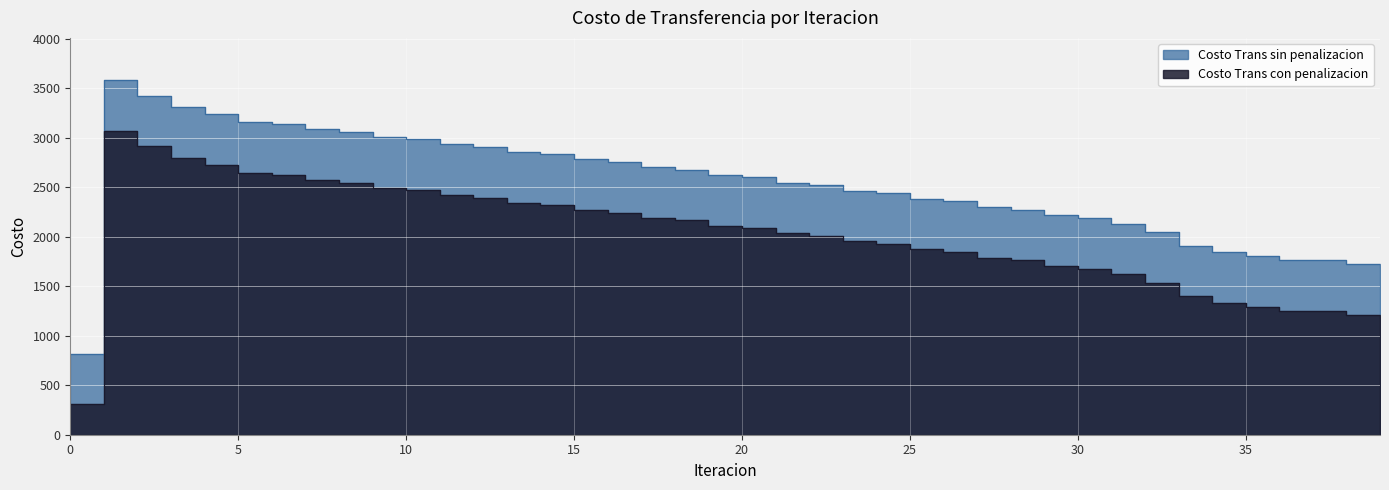

List the labels in order of Costo Trans con penalizacion value, smallest first.

0, 39, 38, 37, 36, 35, 34, 33, 32, 31, 30, 29, 28, 27, 26, 25, 24, 23, 22, 21, 20, 19, 18, 17, 16, 15, 14, 13, 12, 11, 10, 9, 8, 7, 6, 5, 4, 3, 2, 1